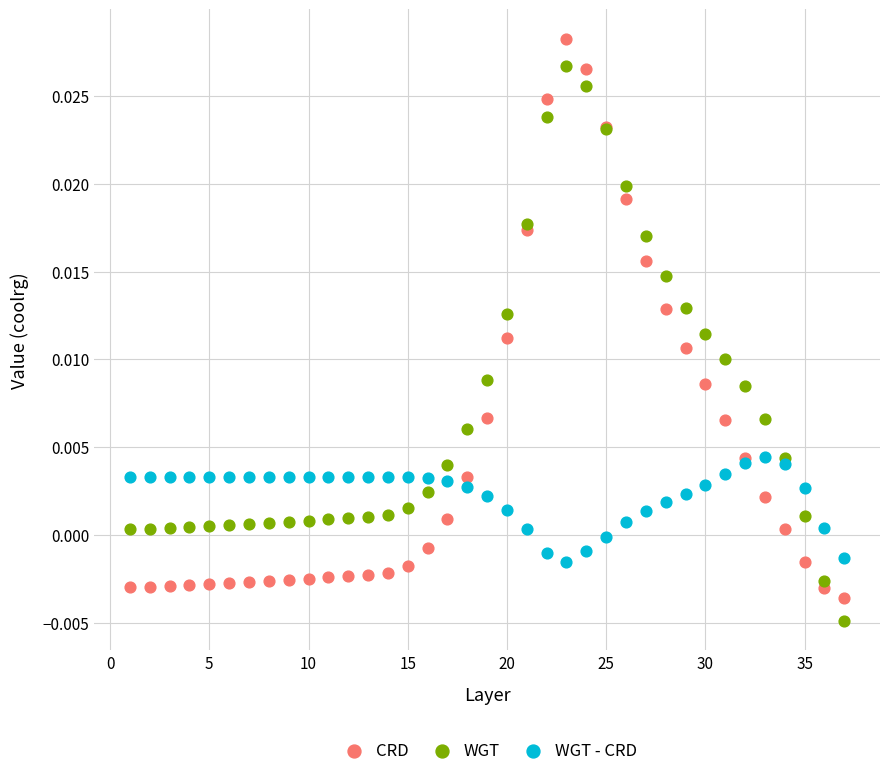

What is the X range (max minus min) for the scatter plot?

36.0